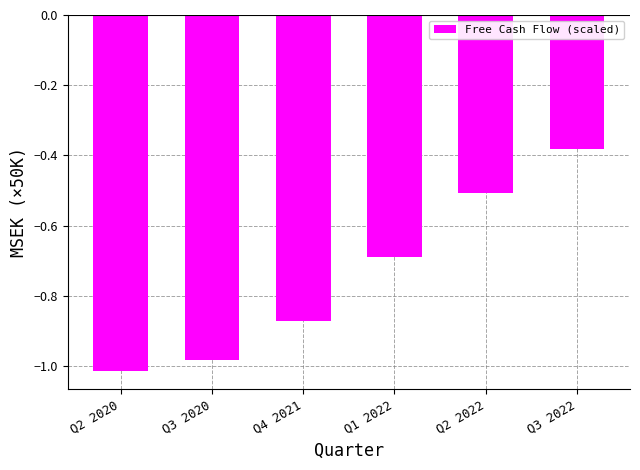

What is the change in value from Q2 2020 to Q4 2021?

+0.1